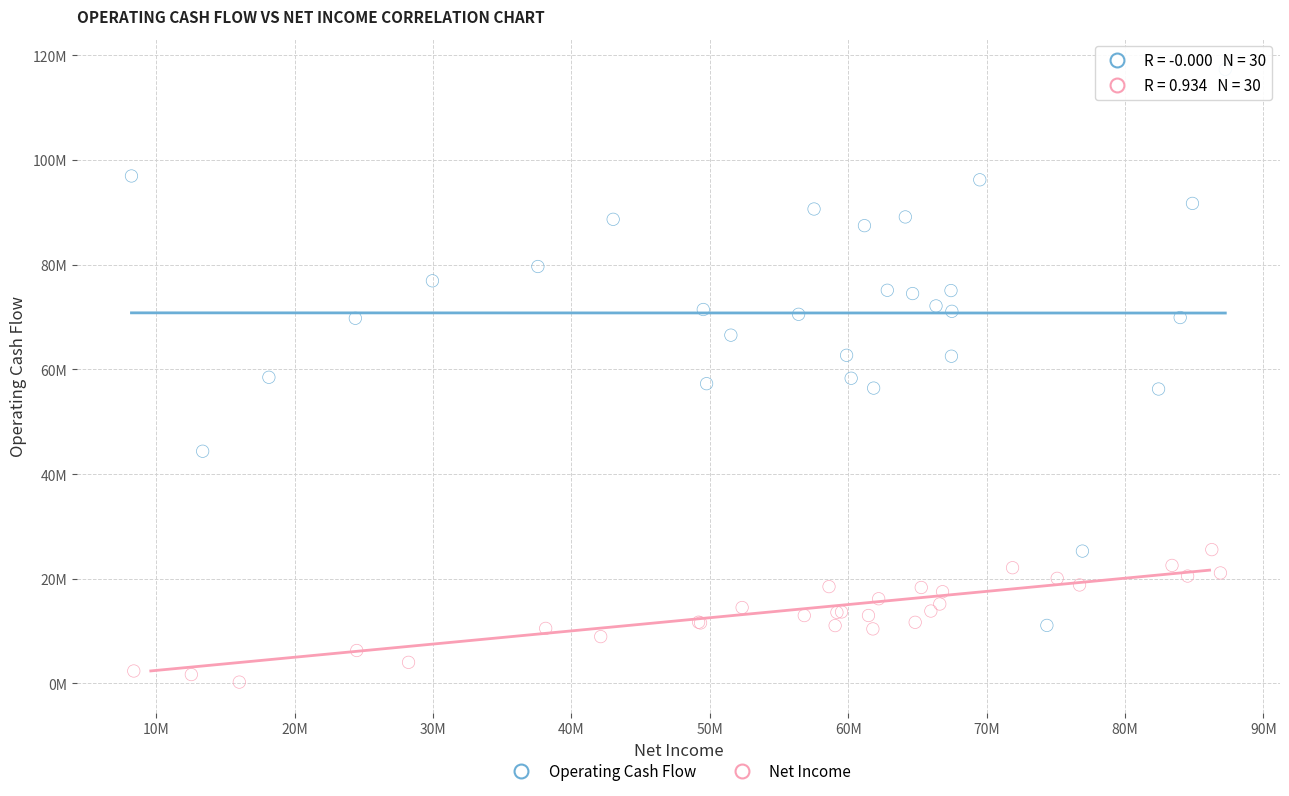

Which series reaches the minimum Y coordinate?

Net Income